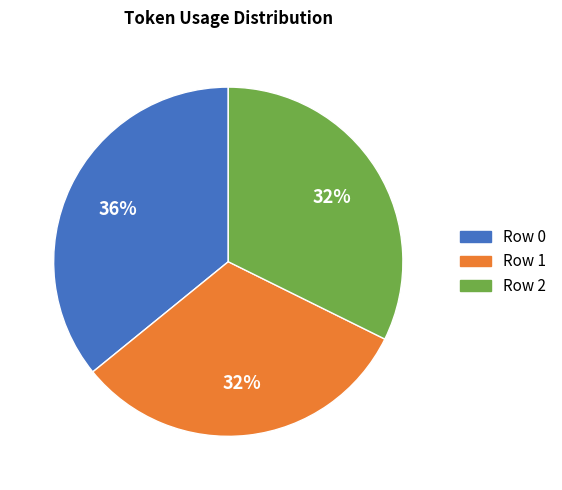

To the nearest percent, what percentage of the pie is Row 0?

36%